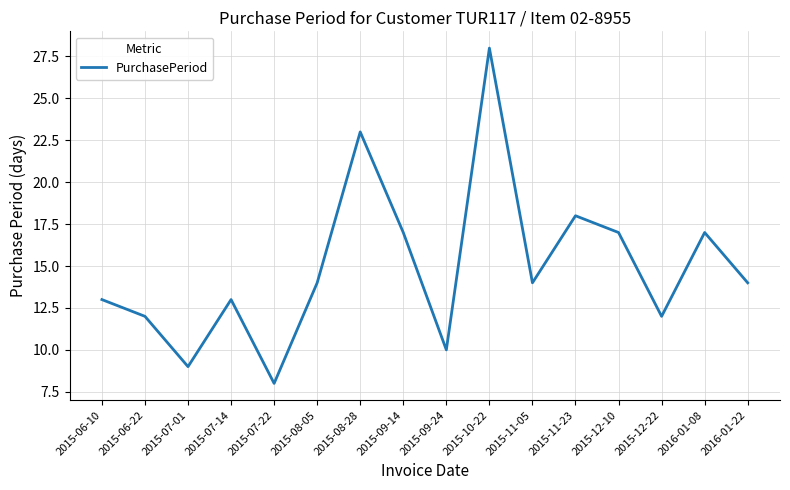

Between 2015-07-14 and 2015-12-22, which is larger?

2015-07-14